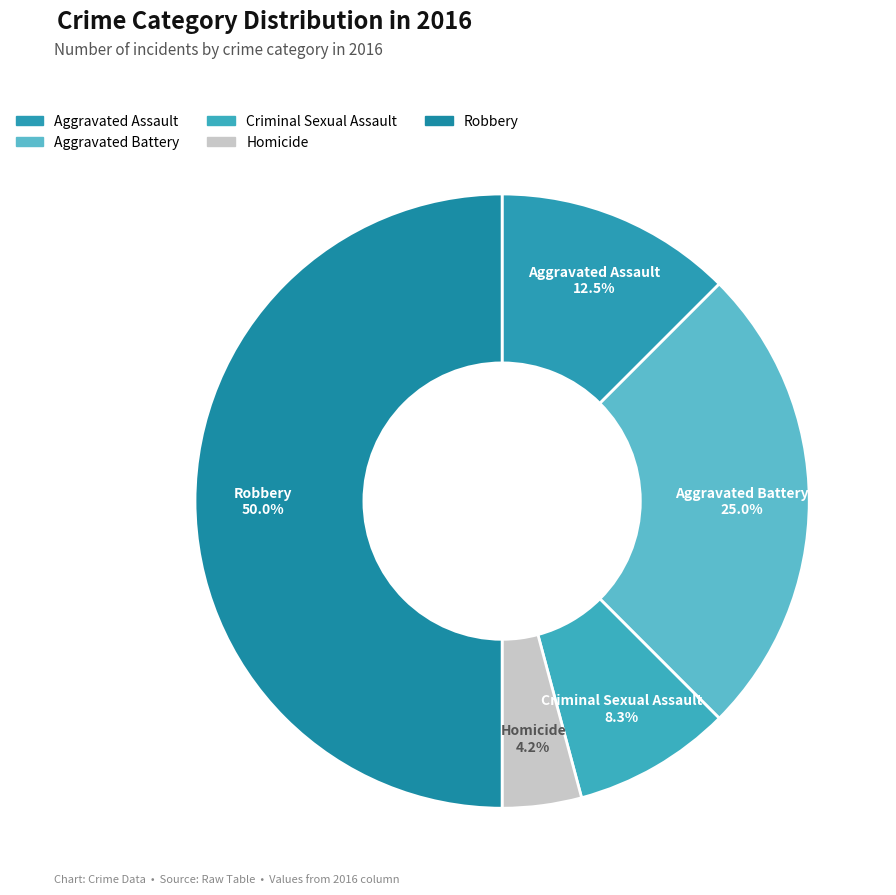

Which has a higher value, Homicide or Aggravated Assault?

Aggravated Assault